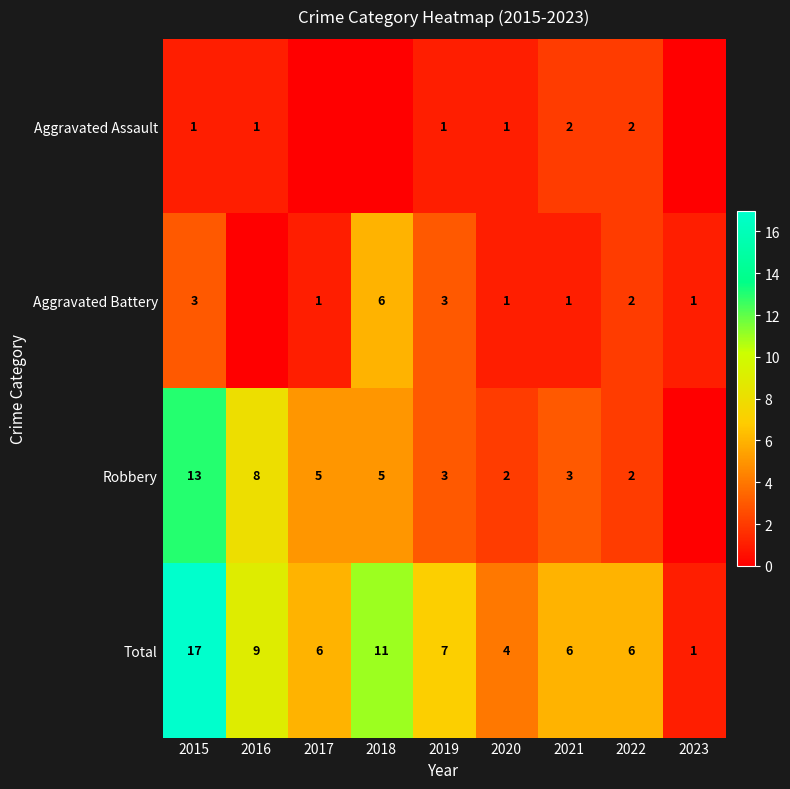

At how many categories does at least one series exceed 3?

8